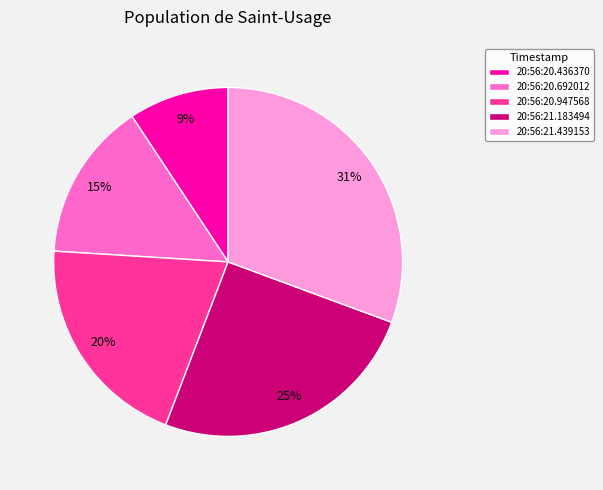

Is it true that 20:56:21.183494 is 25% of the pie?

True